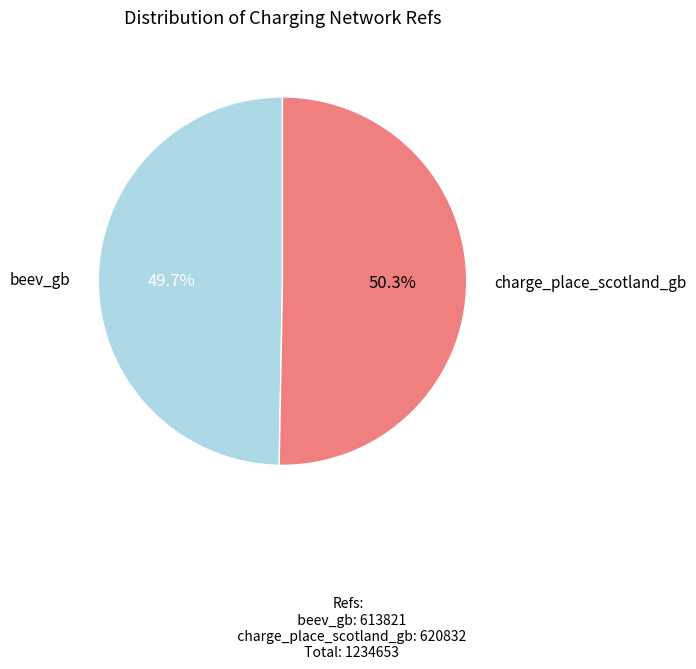

Is there a majority slice in this chart?

Yes